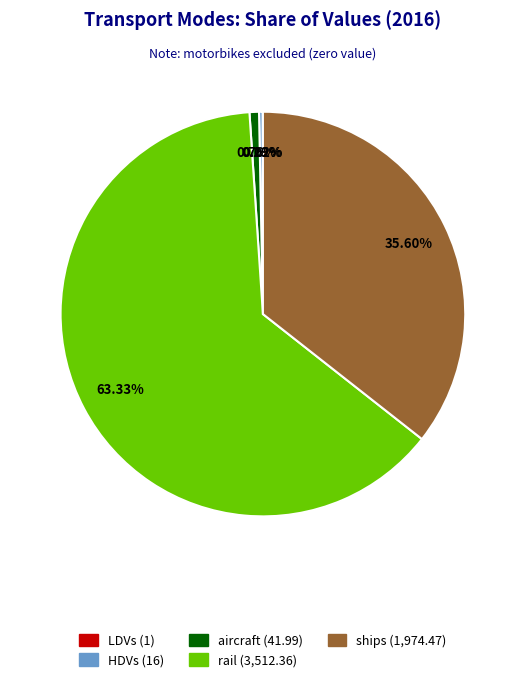

Which category has the biggest portion of the pie?

rail